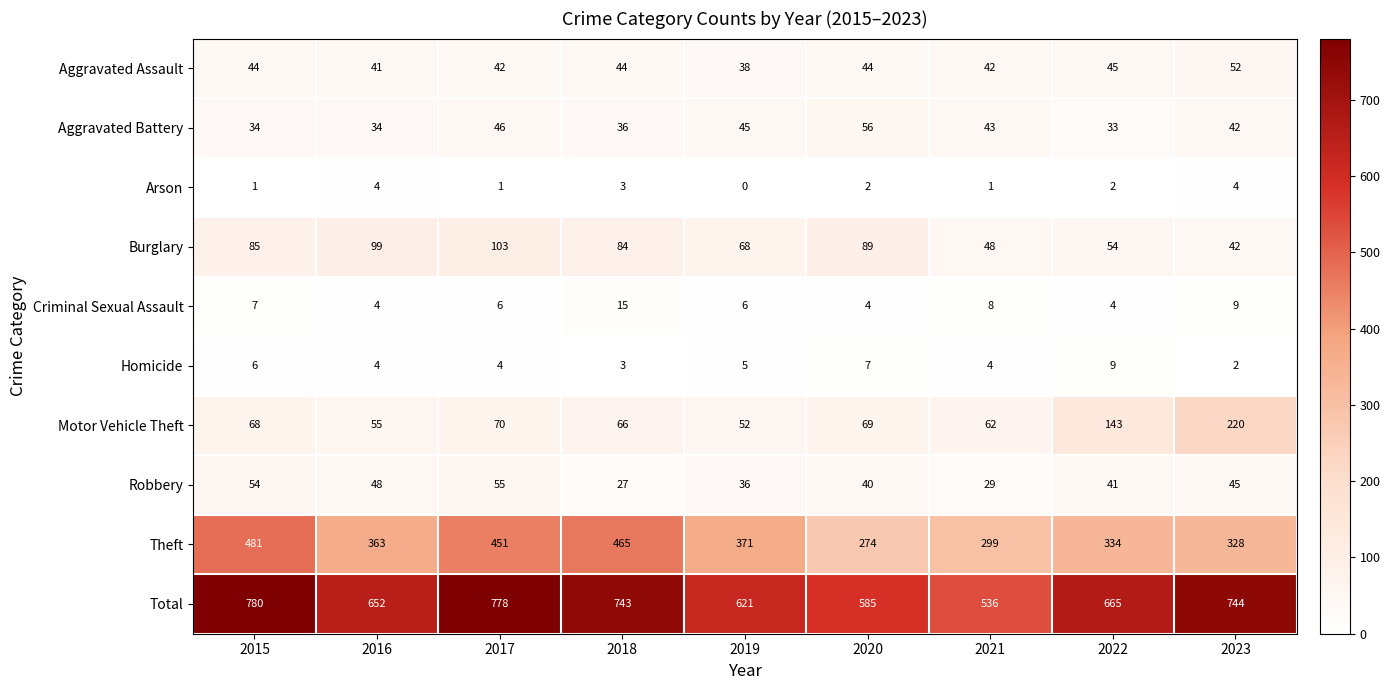

At which category does the chart reach its minimum across all series?

2019